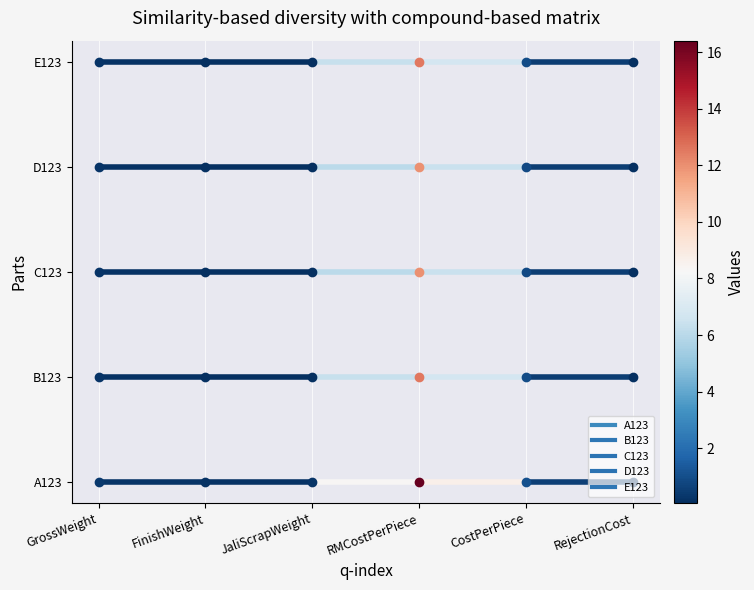

What is the average value of the E123 series?

4